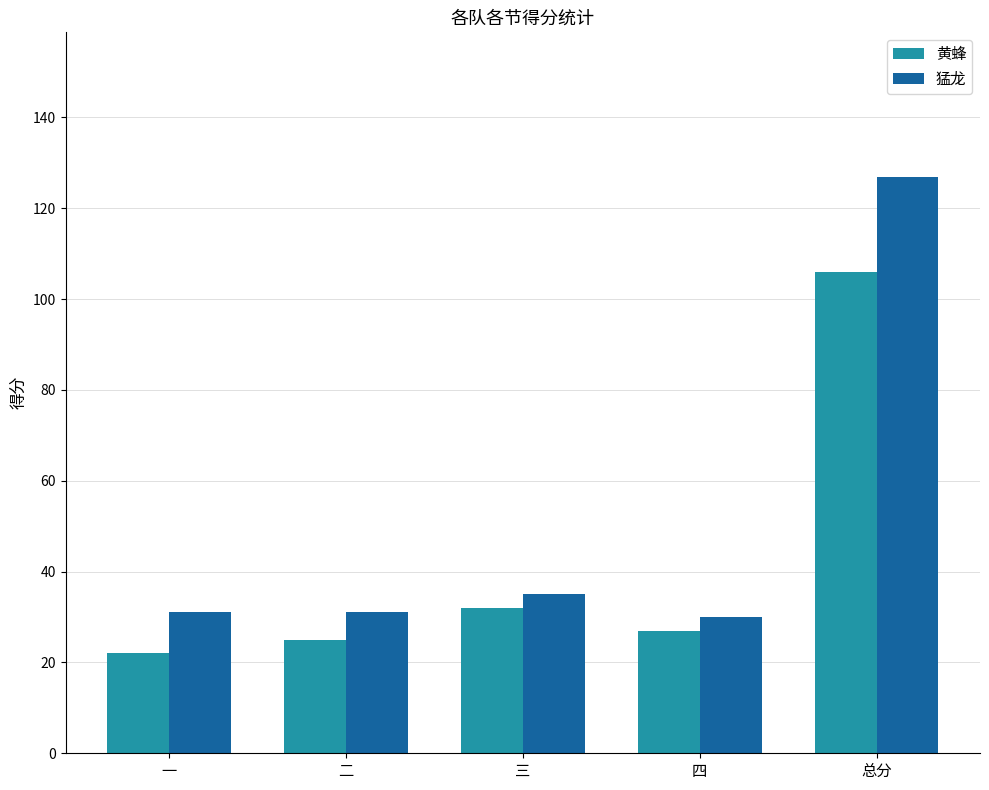

Rank the series at 一 from lowest to highest value.

黄蜂, 猛龙